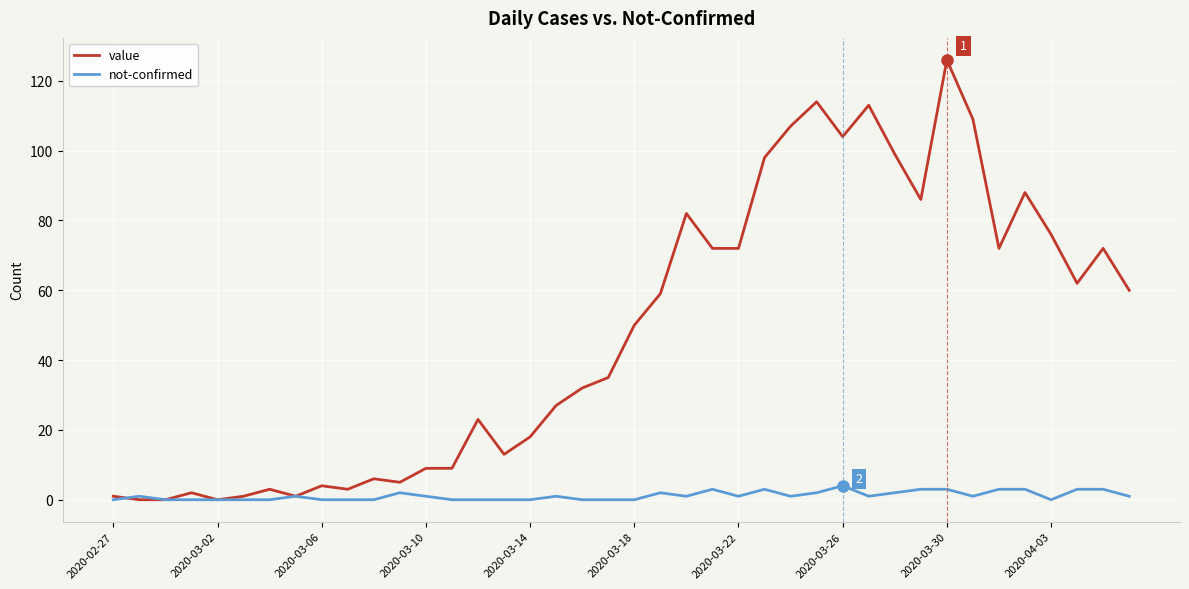

What is the highest value of the not-confirmed series?

4